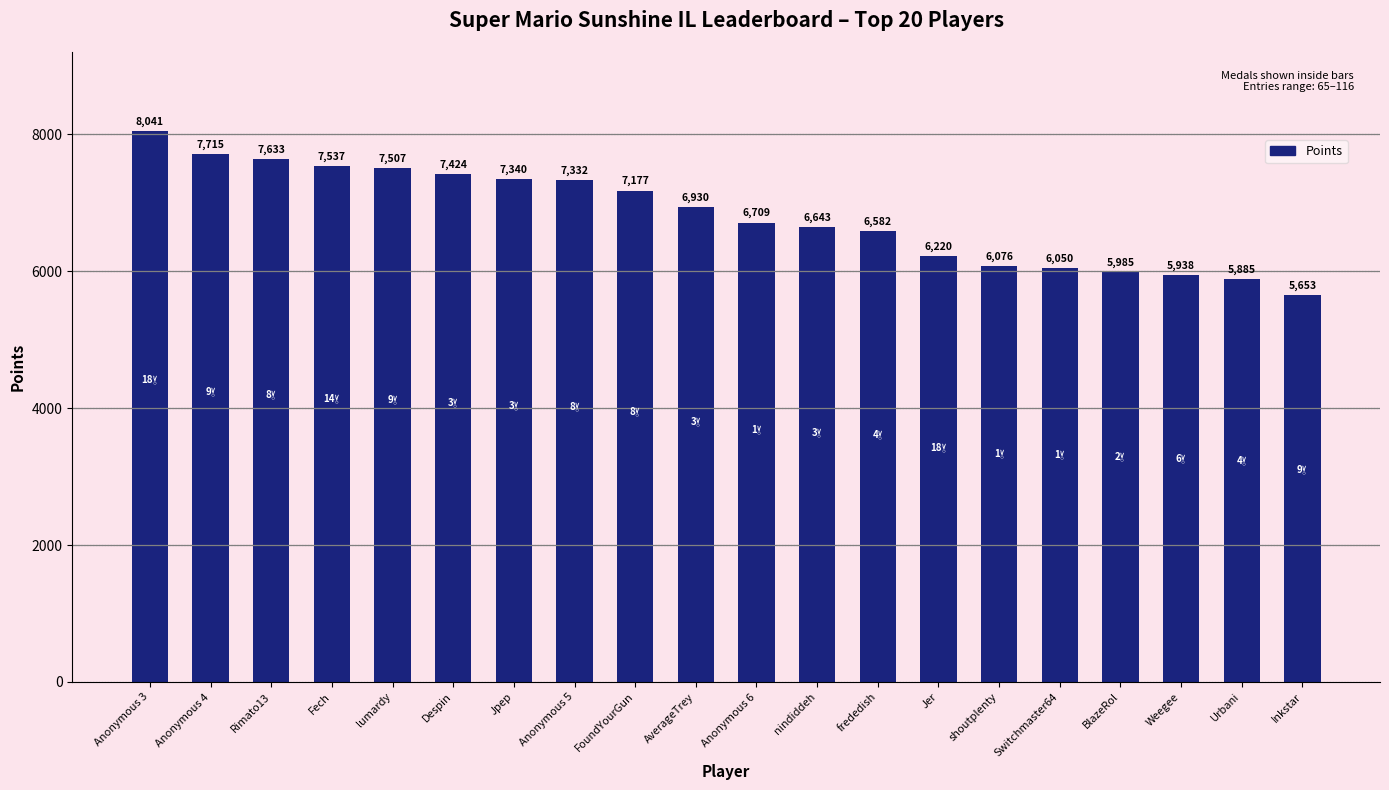

What is the smallest value displayed?

5653